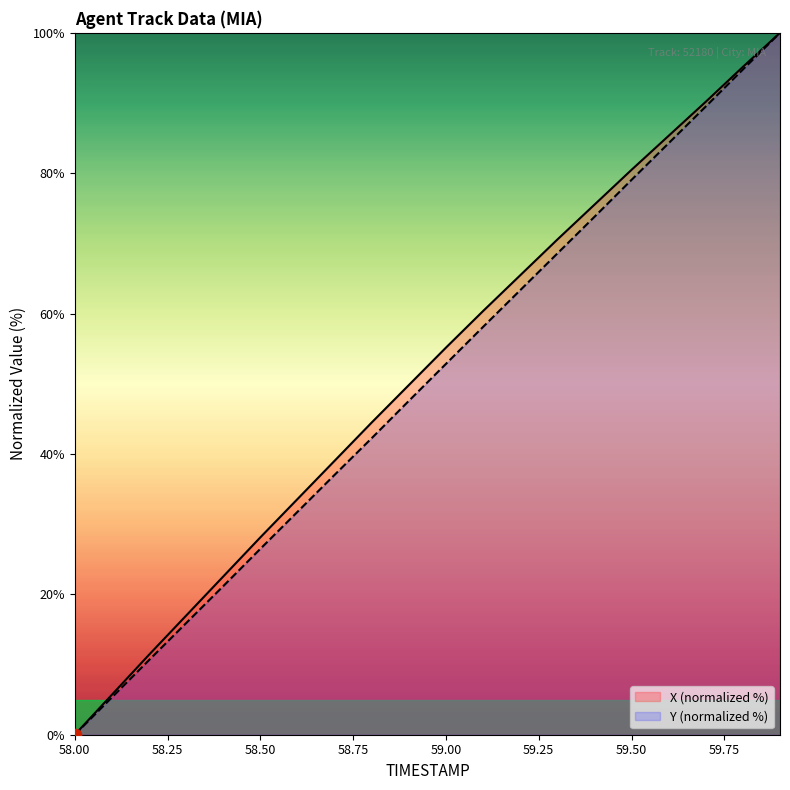

At how many categories does at least one series exceed 42?

12